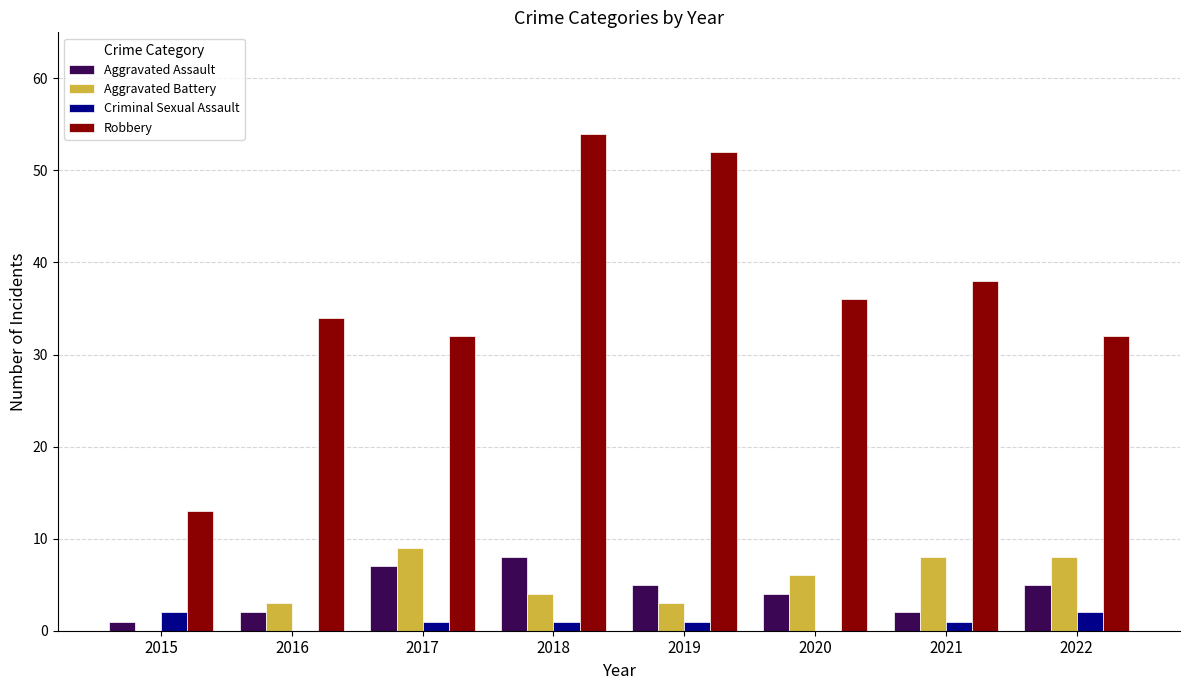

Read the Criminal Sexual Assault value at 2019.

1